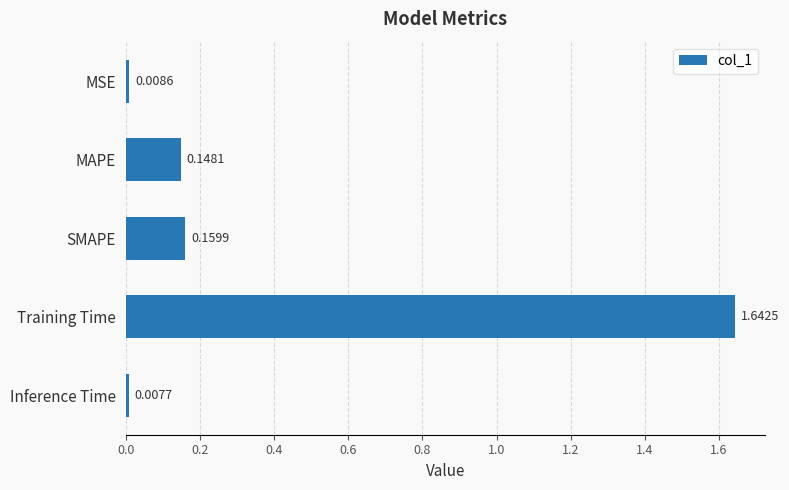

Rank the categories by value from highest to lowest.

Training Time, SMAPE, MAPE, MSE, Inference Time